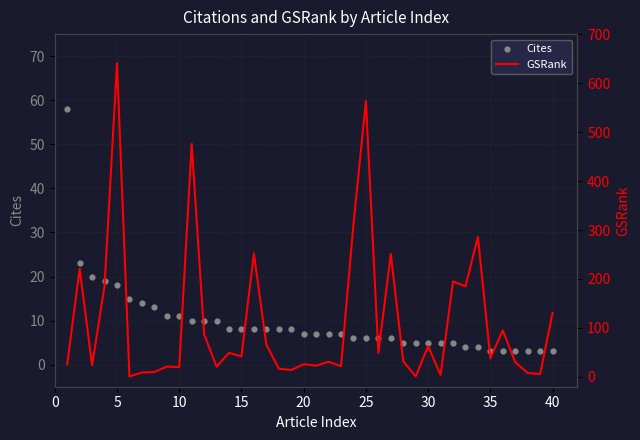

At how many categories does at least one series exceed 426?

3